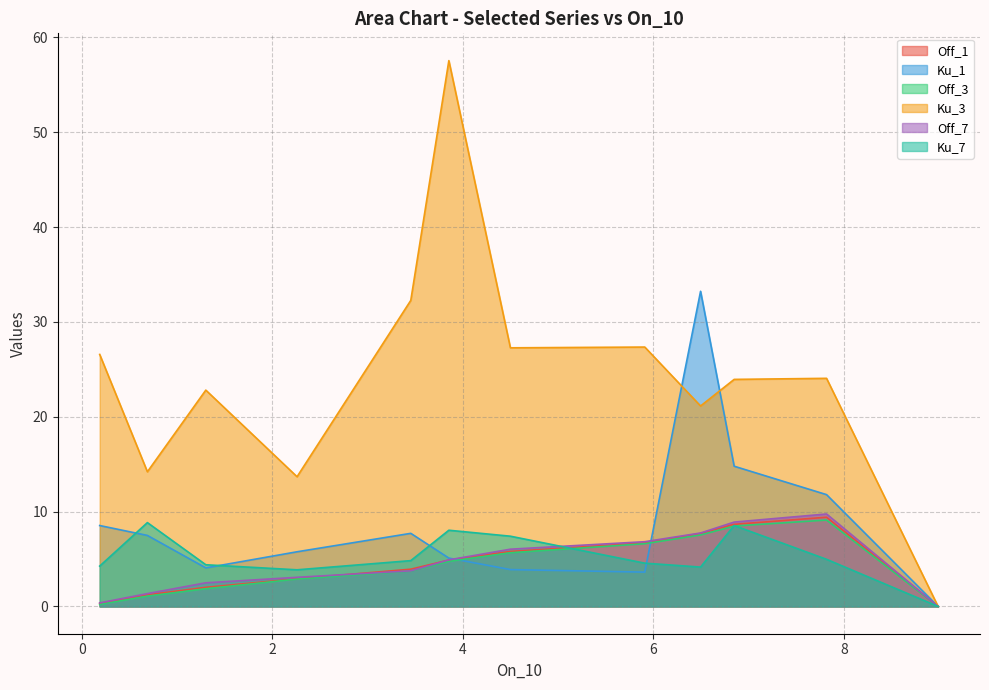

In Off_7, how many points are higher than both neighbors (excluding endpoints)?

1